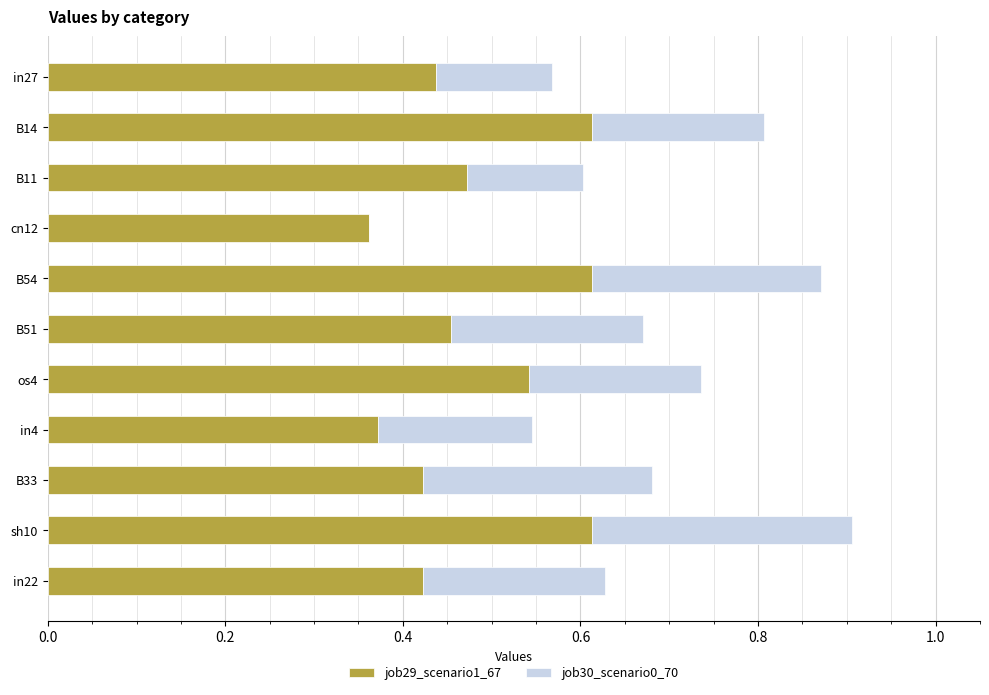

What is the sum of the job29_scenario1_67 values at B14 and B11?

1.1